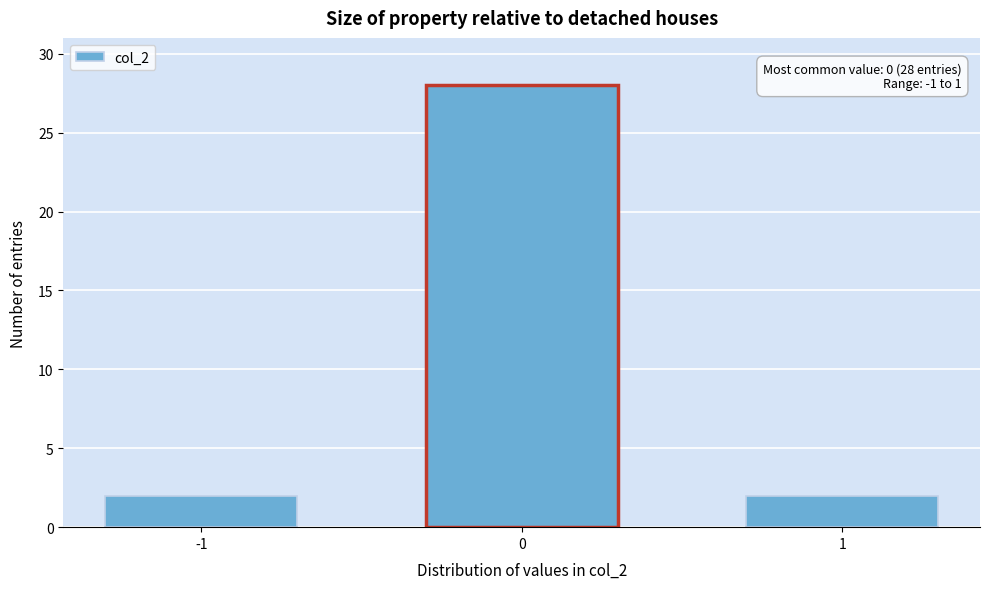

Reading right to left, extract all data points from this chart.

2	28	2